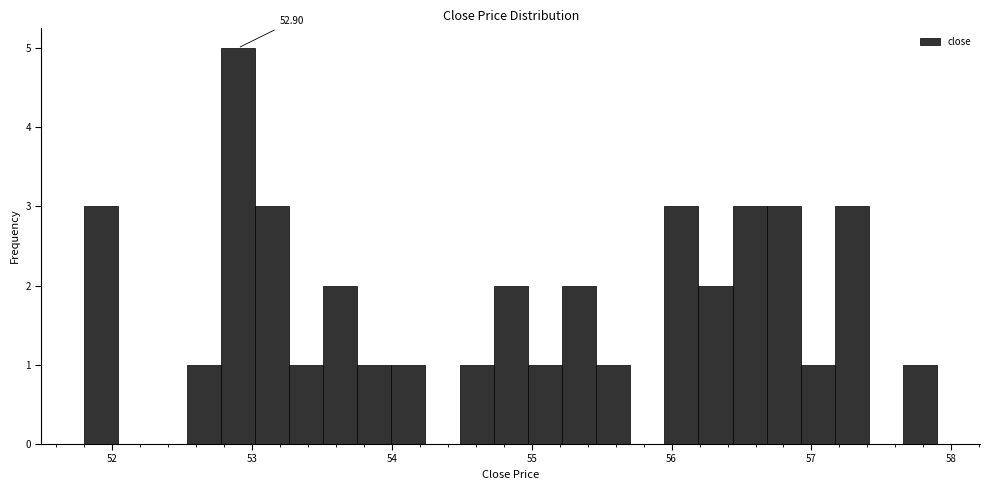

Around what value on the x-axis is the tallest bar? Give the approximate position of its centre, as read against the axis.

52.9